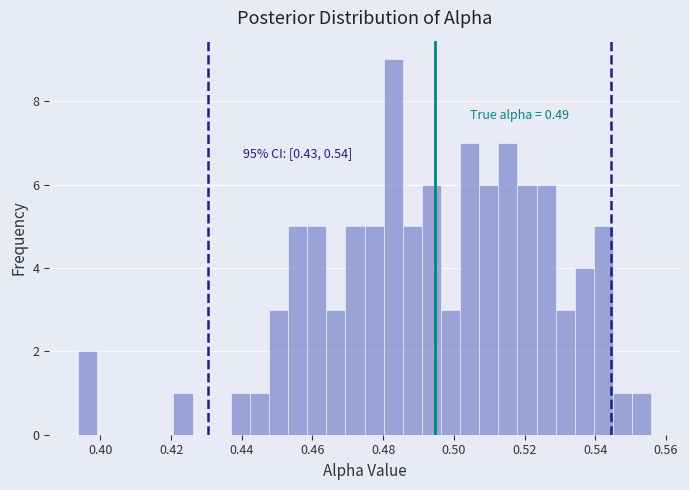

Around what value on the x-axis is the tallest bar? Give the approximate position of its centre, as read against the axis.

0.482